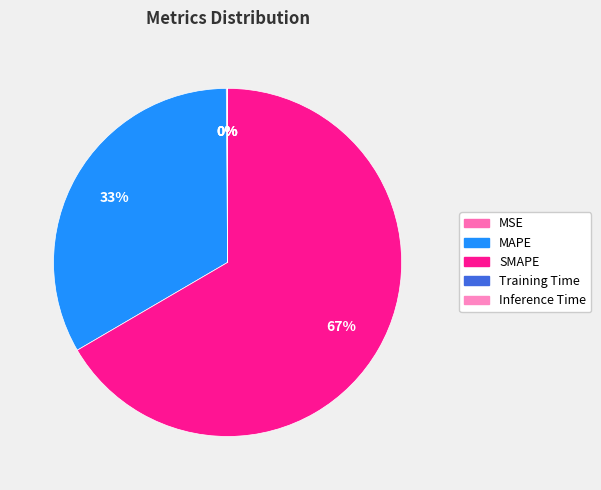

To the nearest percent, what is the combined percentage of MAPE and MSE?

33%